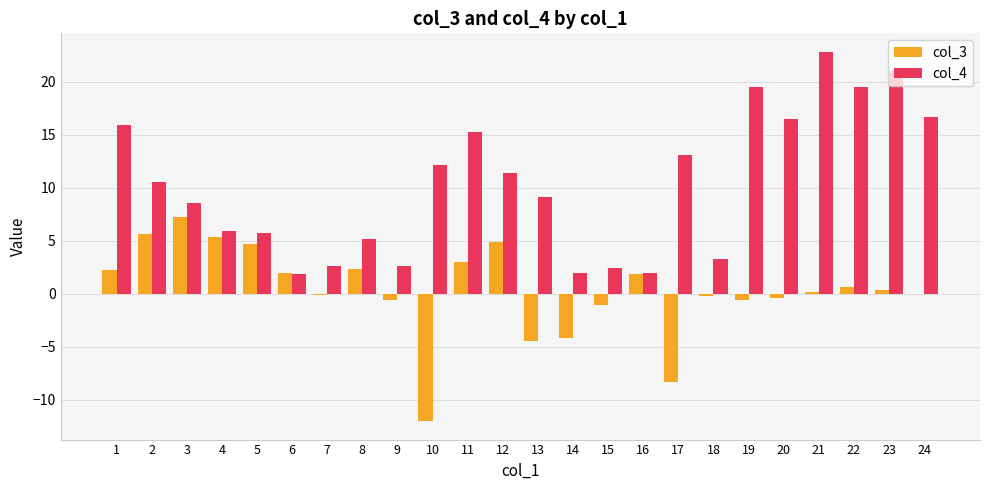

What is the difference between the col_4 values at 20 and 24?

0.2